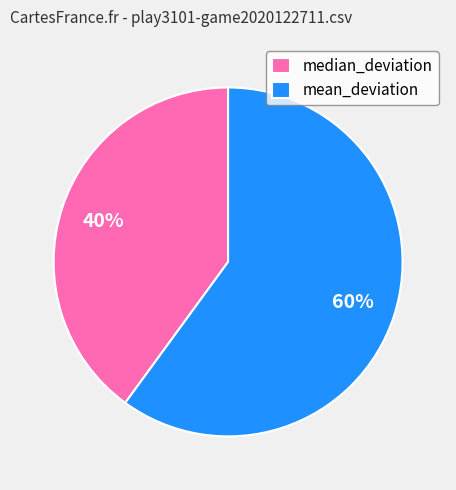

How many segments does this pie chart have?

2